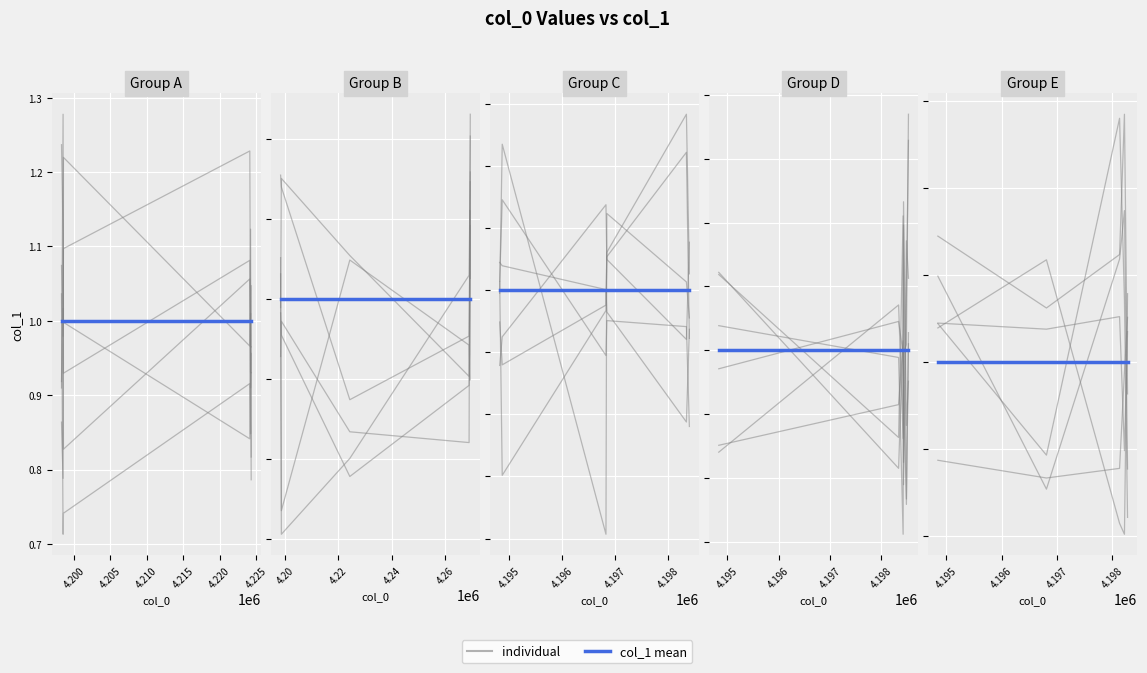

At how many categories does at least one series exceed 0?

5